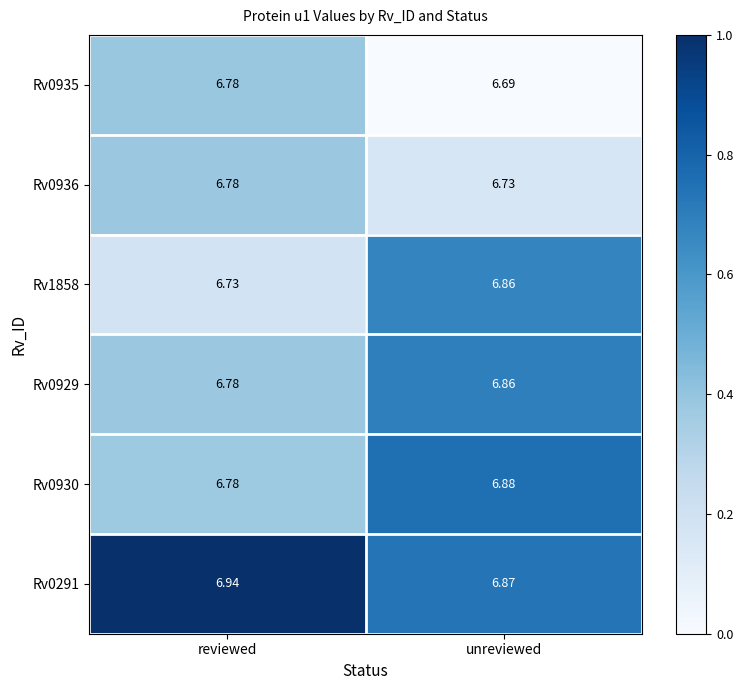

Which label corresponds to the largest value in the chart?

reviewed